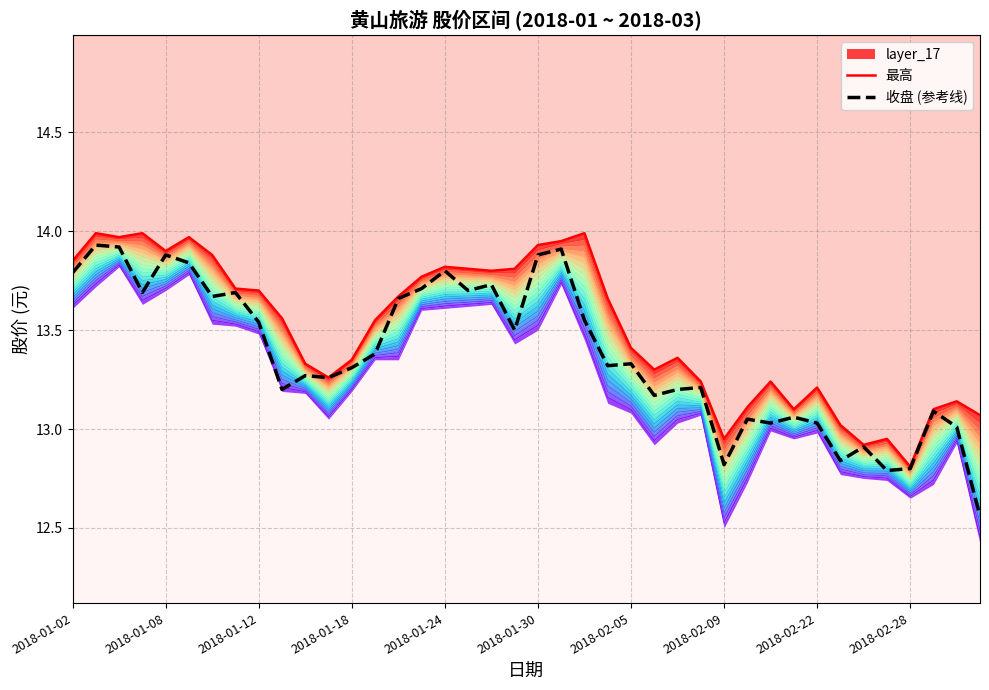

The 收盘 (参考线) series shows 19.6 at 2018-01-02. True or false?

False